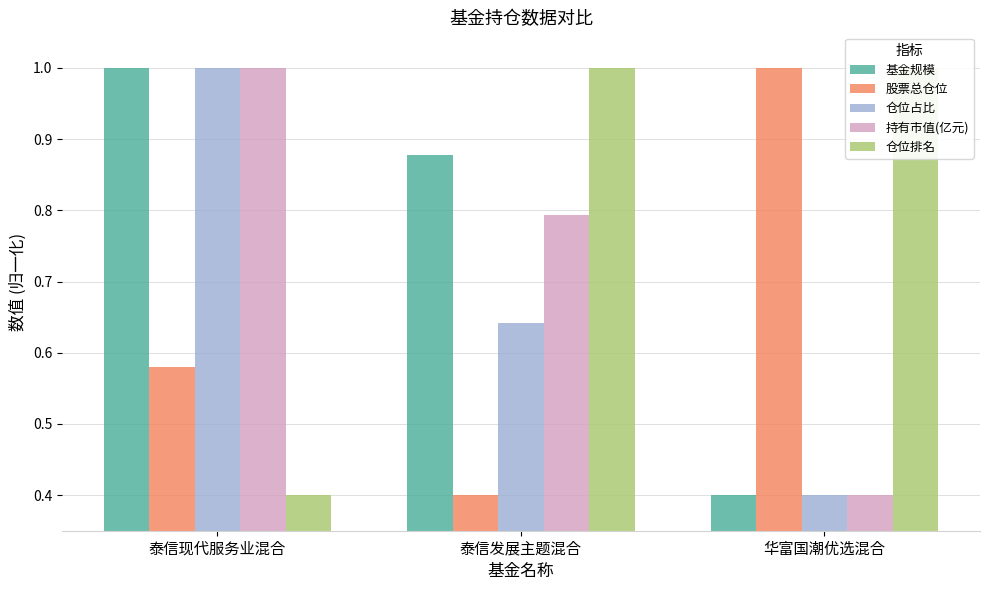

Reading right to left, what are all the values shown in this chart?

基金规模: 华富国潮优选混合=0.4	泰信发展主题混合=0.9	泰信现代服务业混合=1.0
股票总仓位: 华富国潮优选混合=1.0	泰信发展主题混合=0.4	泰信现代服务业混合=0.6
仓位占比: 华富国潮优选混合=0.4	泰信发展主题混合=0.6	泰信现代服务业混合=1.0
持有市值(亿元): 华富国潮优选混合=0.4	泰信发展主题混合=0.8	泰信现代服务业混合=1.0
仓位排名: 华富国潮优选混合=1.0	泰信发展主题混合=1.0	泰信现代服务业混合=0.4